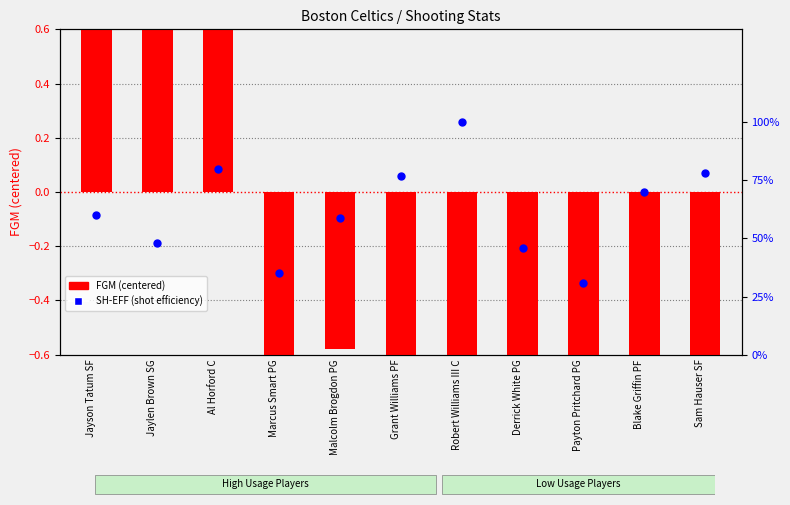

Which series has the largest total across all categories?

SH-EFF